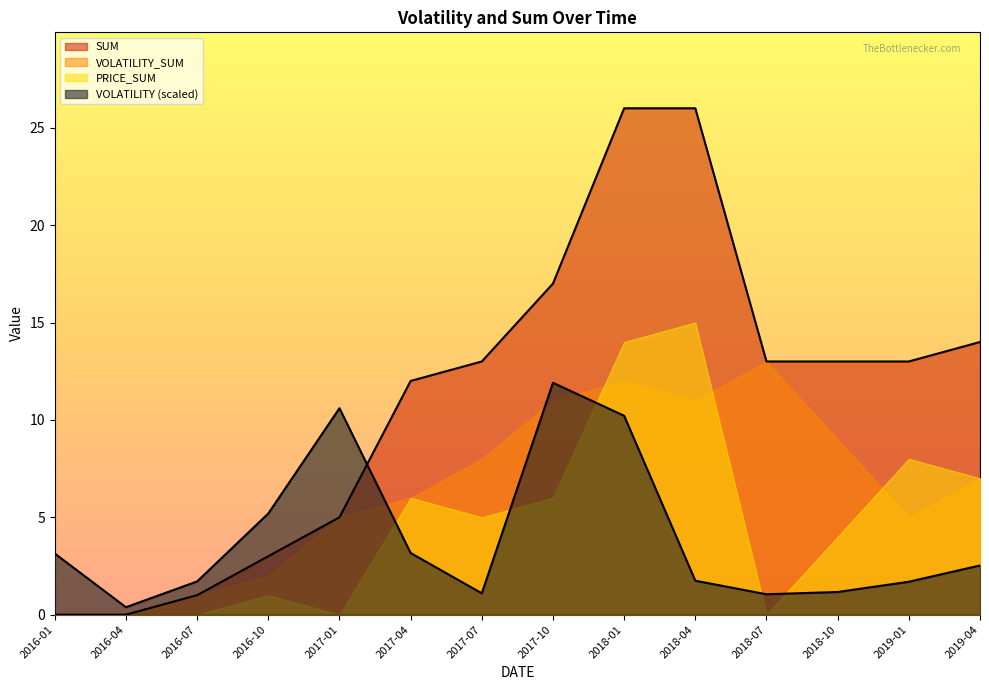

Which series changed the most between 2018-01 and 2018-04?

VOLATILITY (scaled)